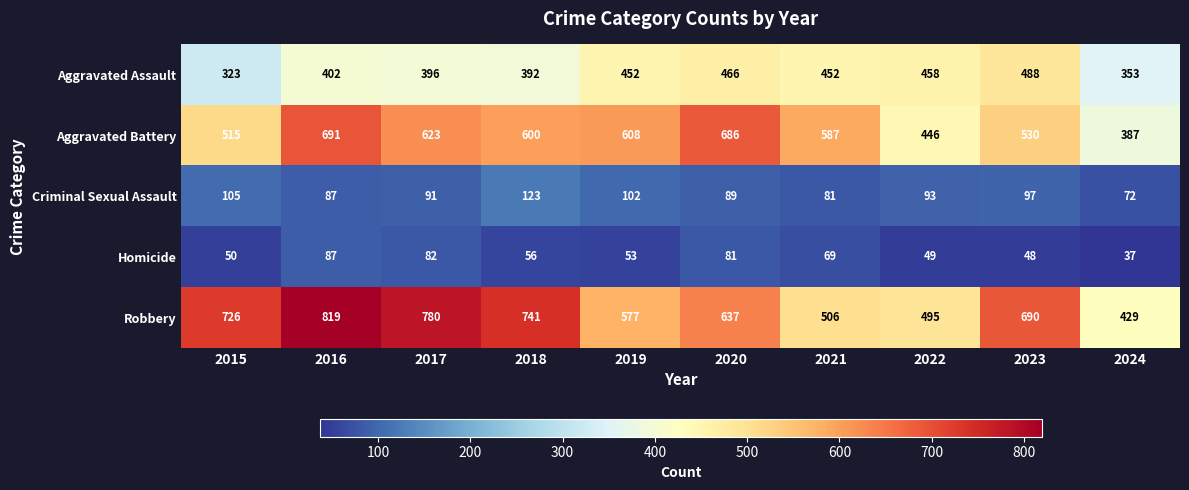

The value of Robbery at 2018 is 187. True or false?

False